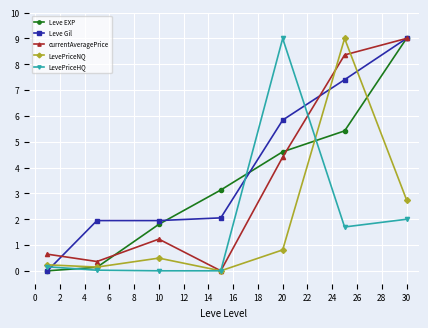

What is the highest value of the LevePriceNQ series?

9.0